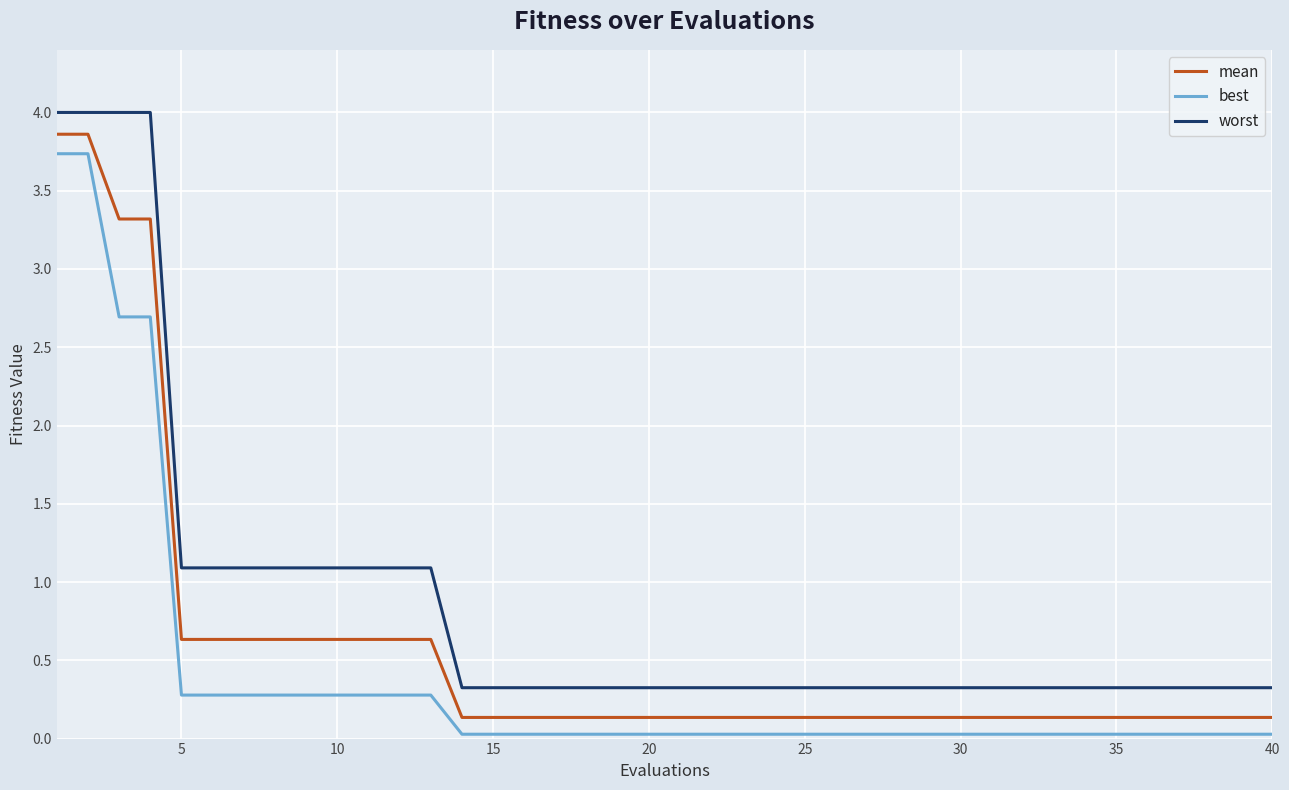

What is the greatest value displayed?

4.0